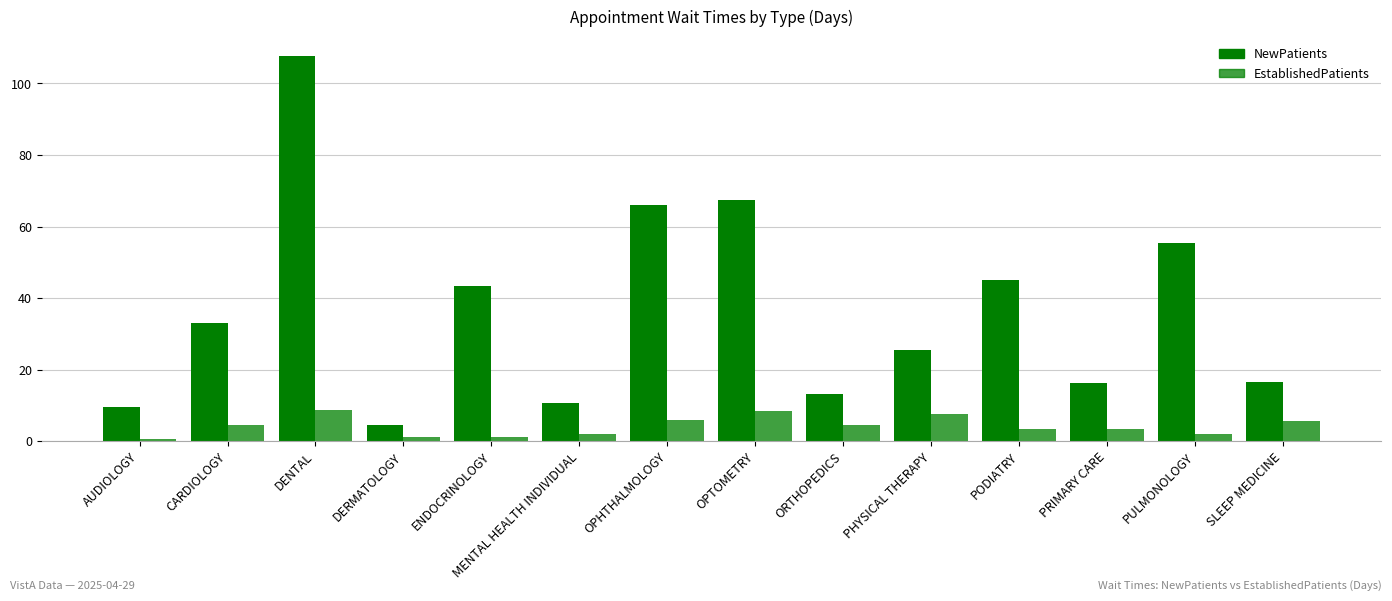

Where does the EstablishedPatients series first go above 4?

CARDIOLOGY